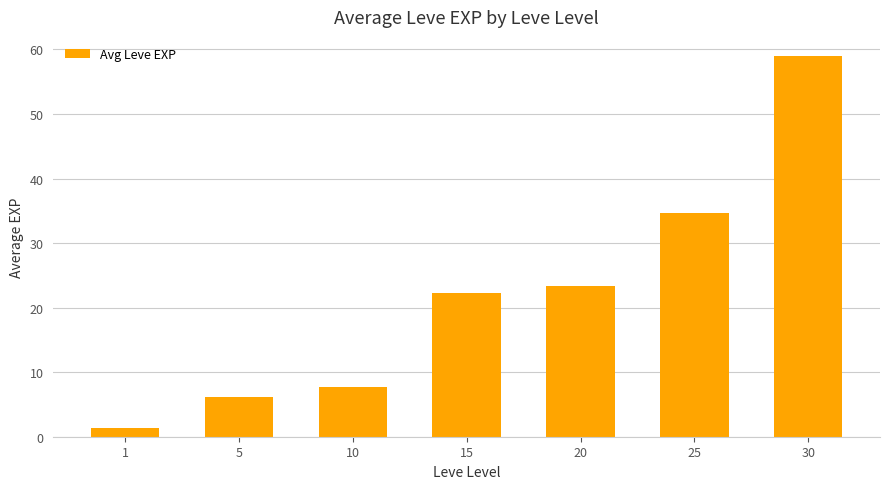

Reading left to right, extract all data points from this chart.

1=1.3	5=6.2	10=7.7	15=22.3	20=23.3	25=34.7	30=59.0